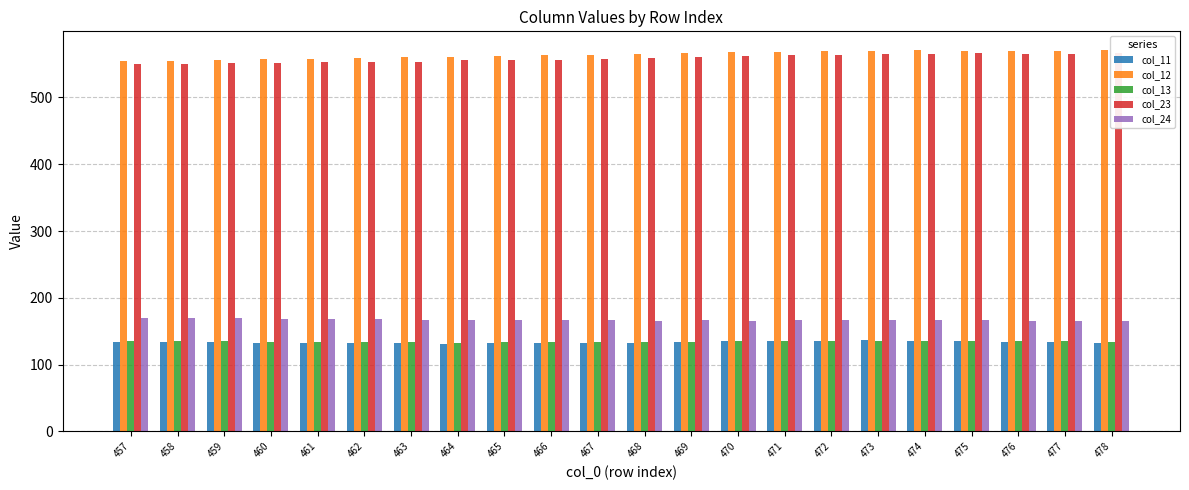

What is the sum of the col_24 values at 460 and 466?

335.3